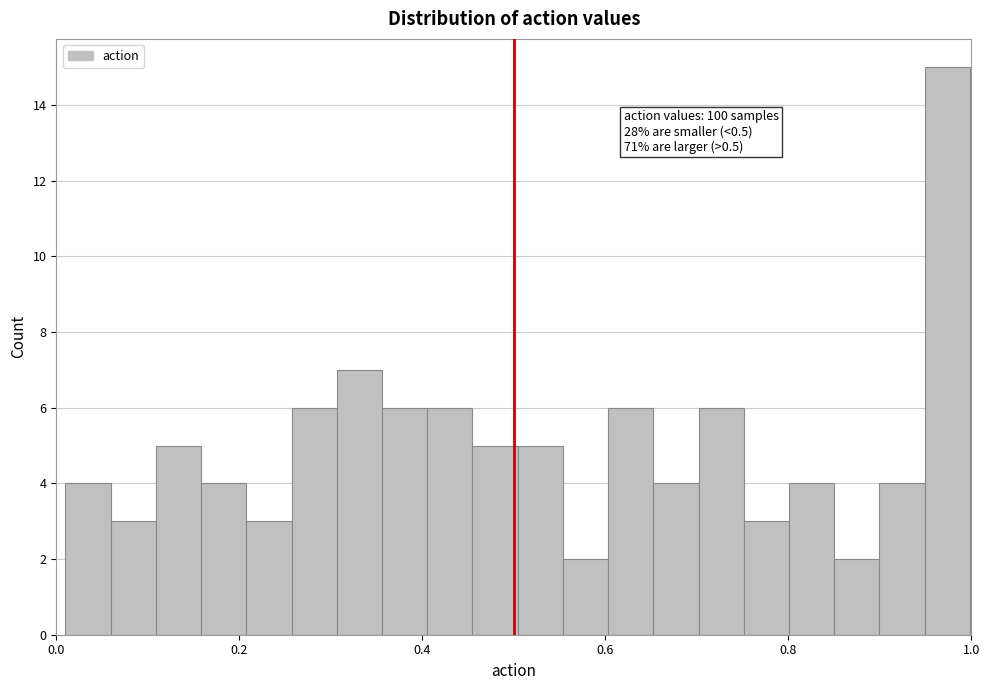

Read against the x-axis, roughly where is the centre of the tallest bar?

0.98